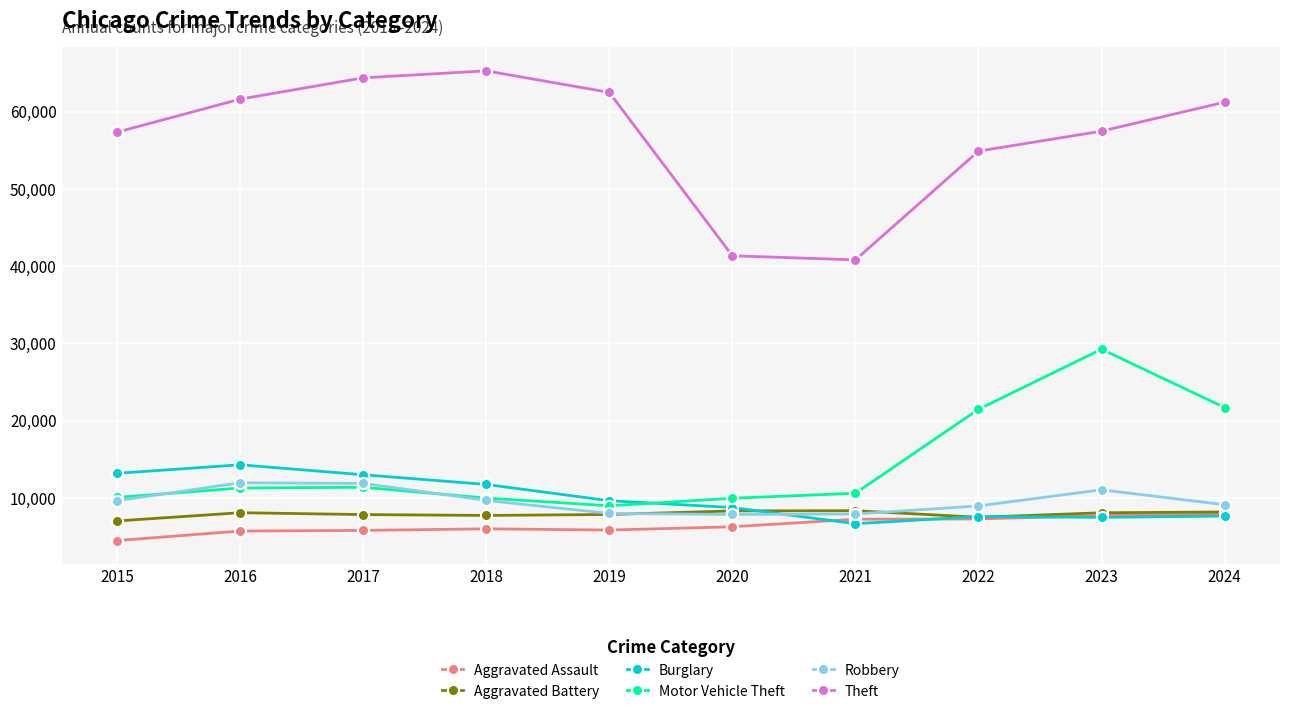

True or false: Theft and Robbery intersect in this chart.

False